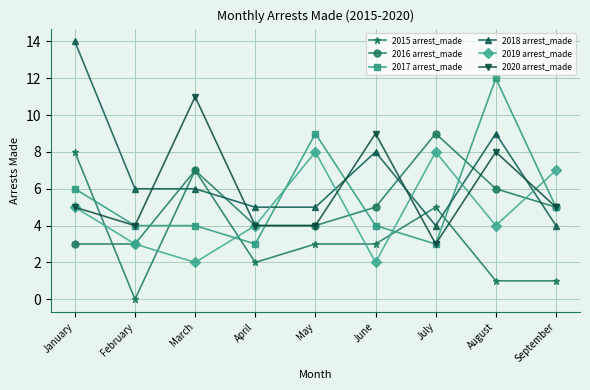

True or false: 2020 arrest_made and 2015 arrest_made intersect in this chart.

True